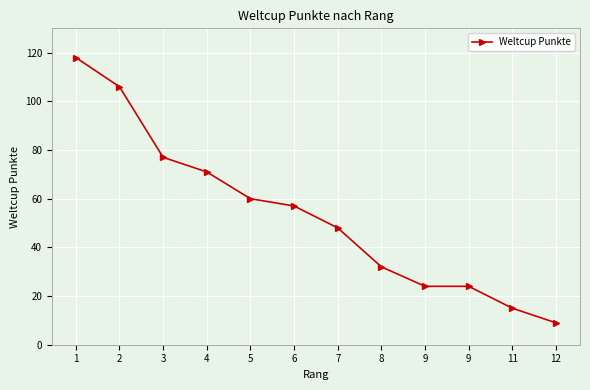

What is the sum of the values at 5 and 7?

108